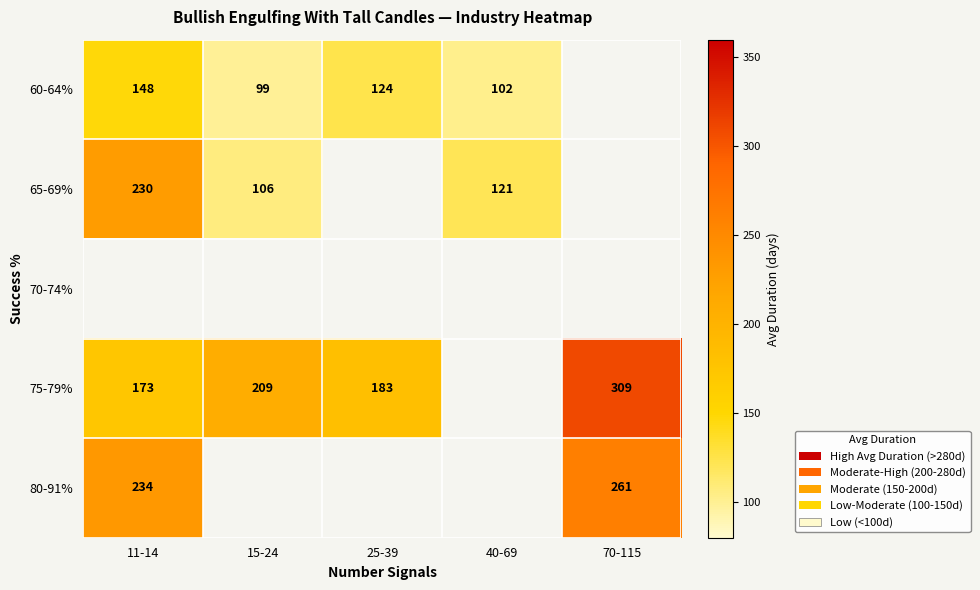

Count the number of data series in this chart.

5